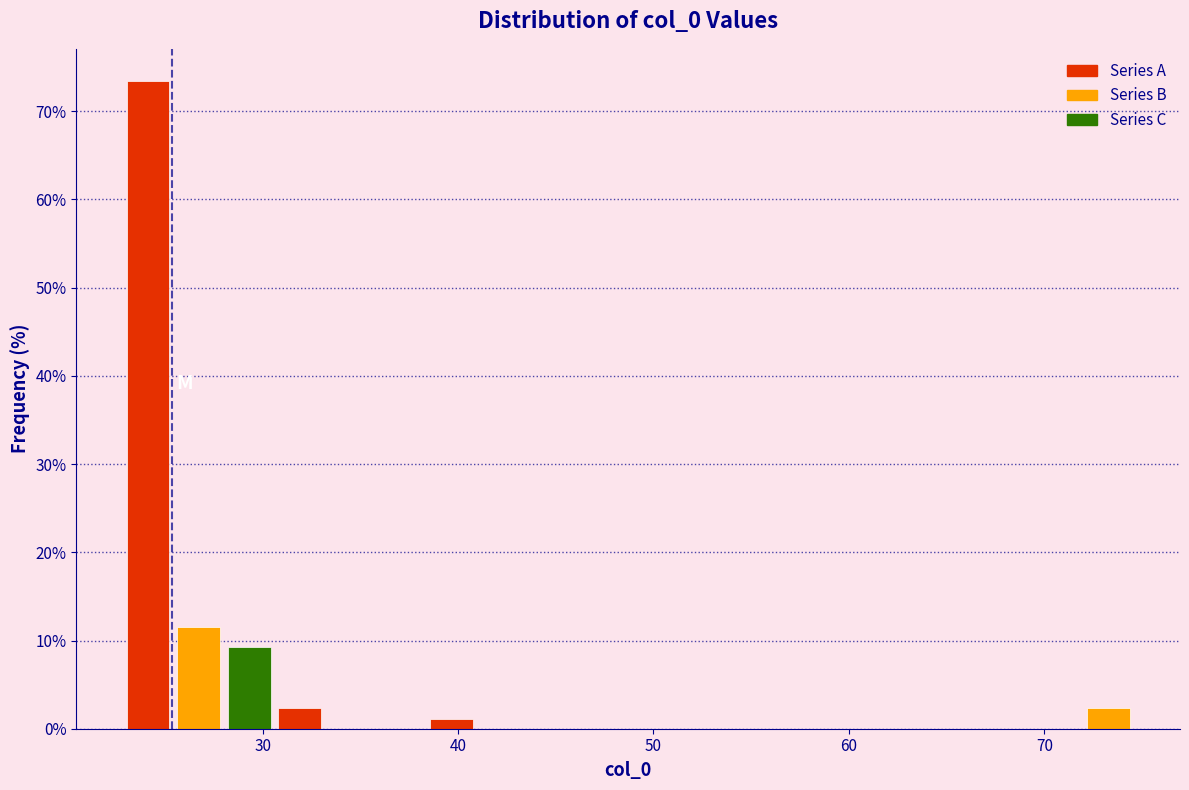

Around what value on the x-axis is the tallest bar? Give the approximate position of its centre, as read against the axis.

24